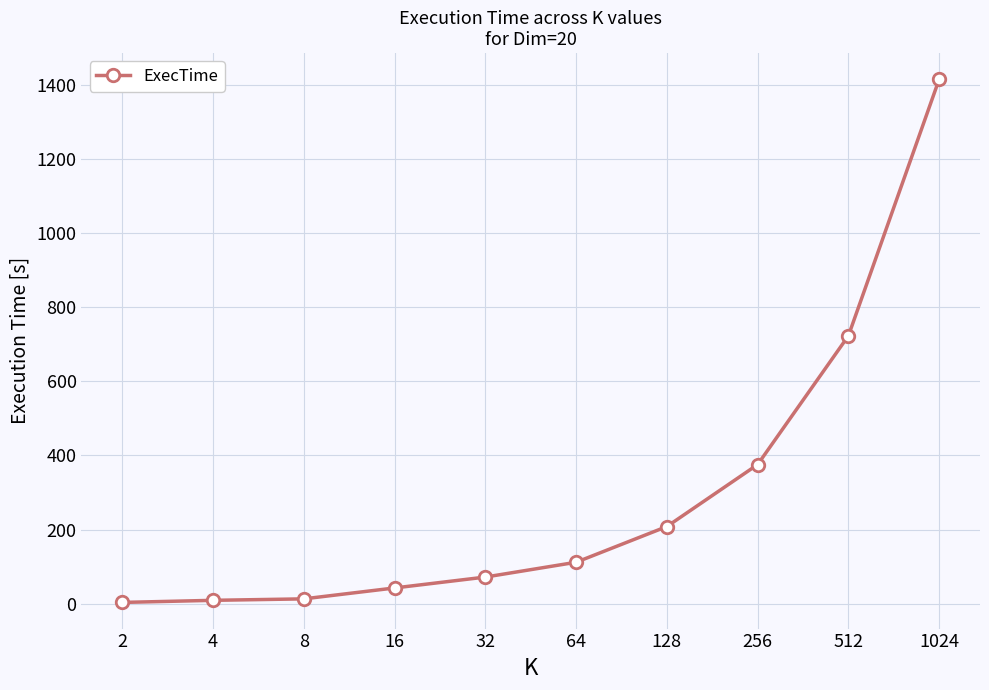

What is the average value?

297.3